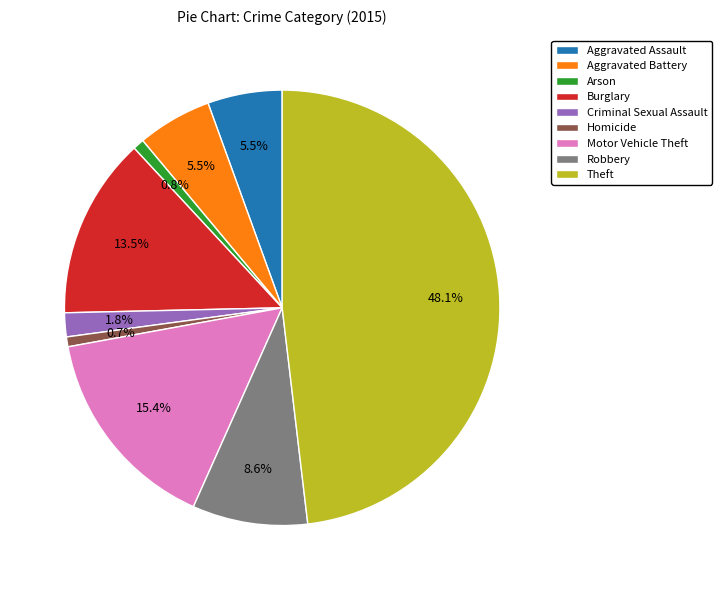

What percentage do Robbery and Homicide together represent?

9.3%